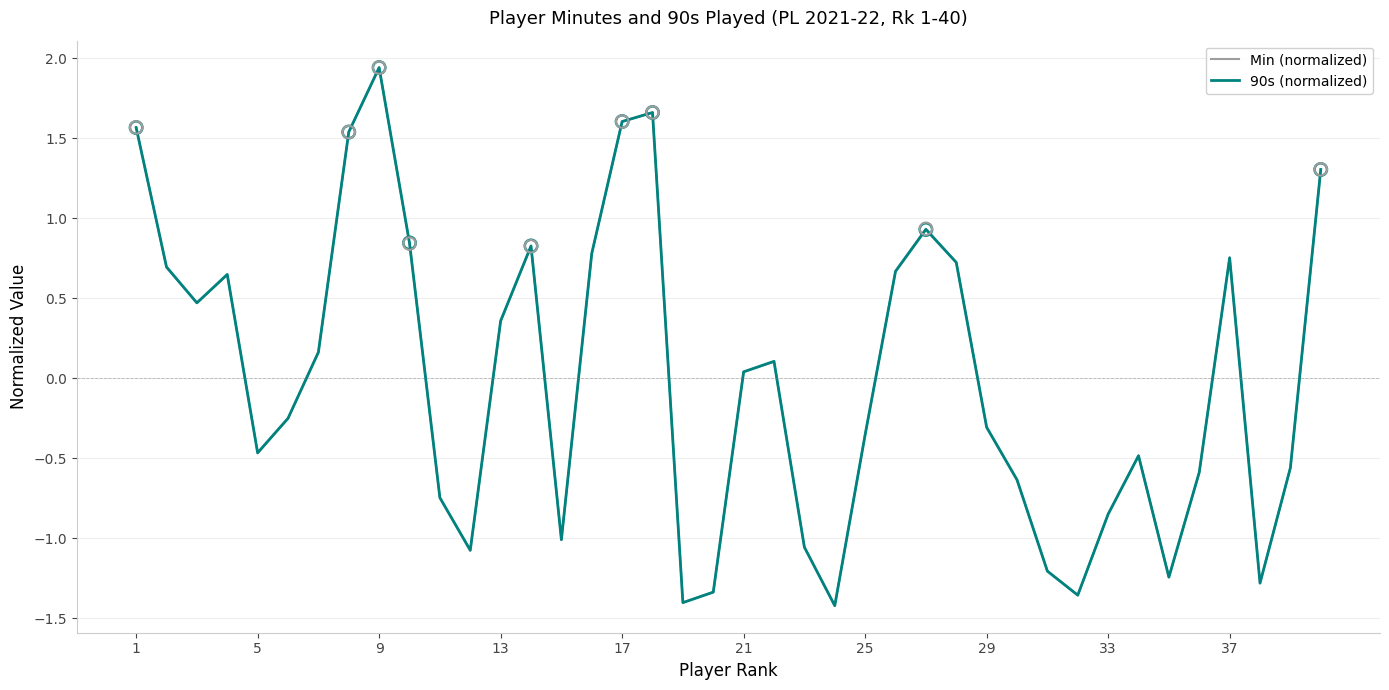

What are all the series names shown in the legend?

Min (normalized), 90s (normalized)